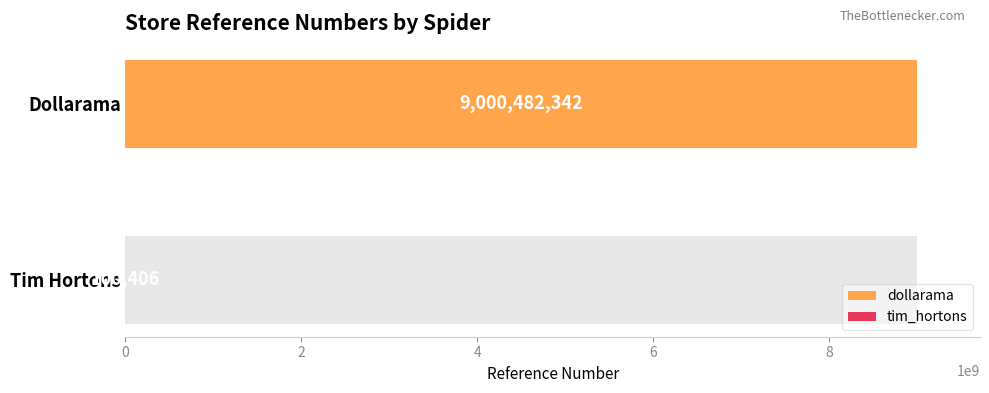

The value at dollarama is 9000482342. True or false?

True